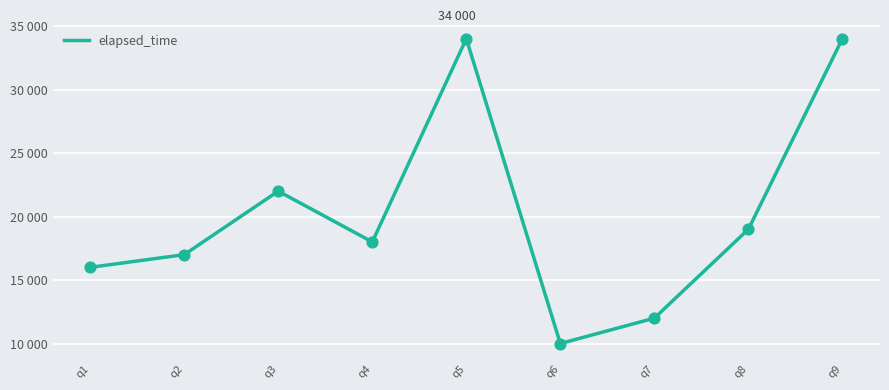

Does the chart have visible grid lines?

Yes